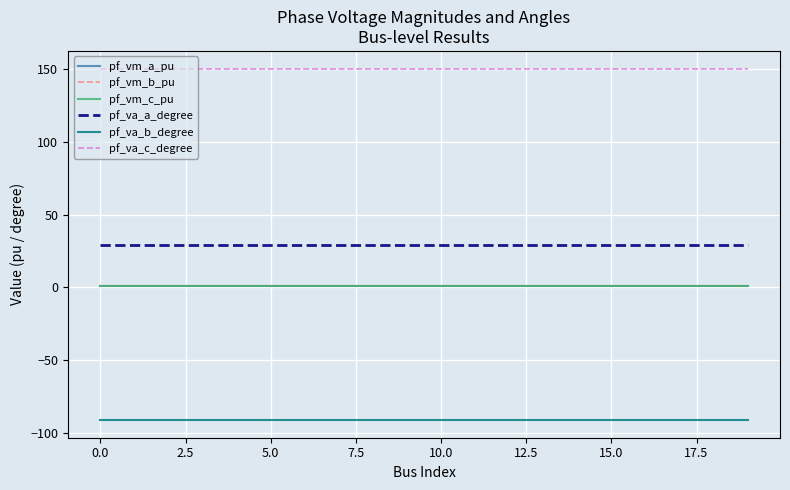

What is the maximum value shown in the chart?

150.4